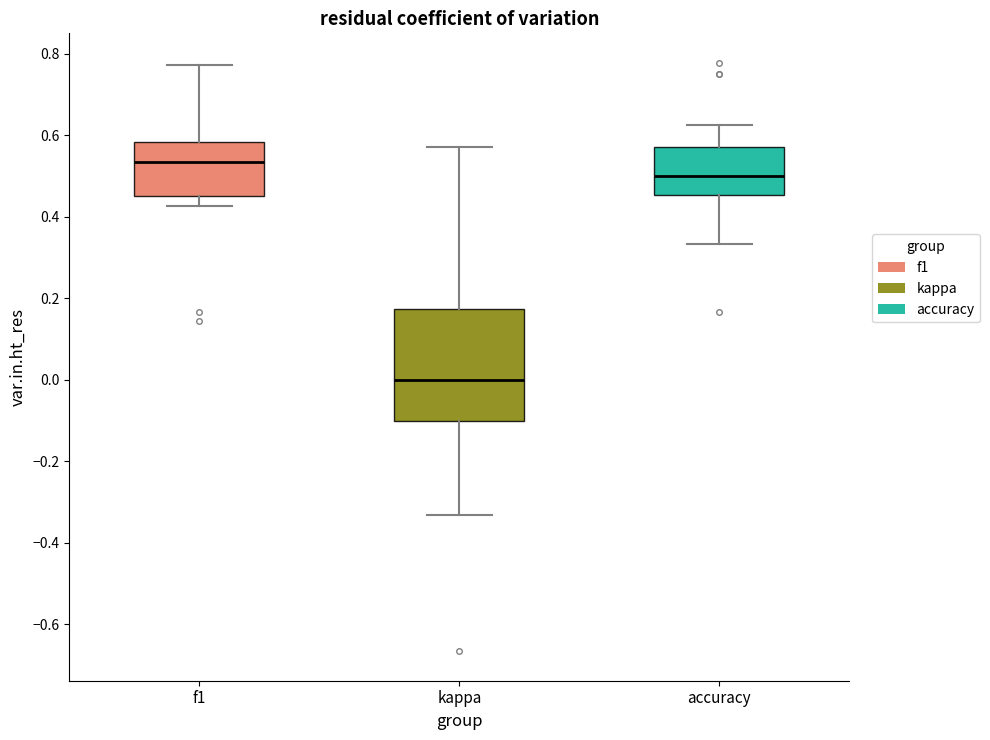

Reading left to right, read every box against the y-axis: the position of its median line, the range the box covers, and the ends of its whiskers. The values are not printed on the chart, so give them approximately, as read against the axis.

f1: median 0.54, box 0.44 to 0.58, whiskers 0.42 to 0.78
kappa: median 0.00, box -0.10 to 0.18, whiskers -0.34 to 0.58
accuracy: median 0.50, box 0.46 to 0.58, whiskers 0.34 to 0.62